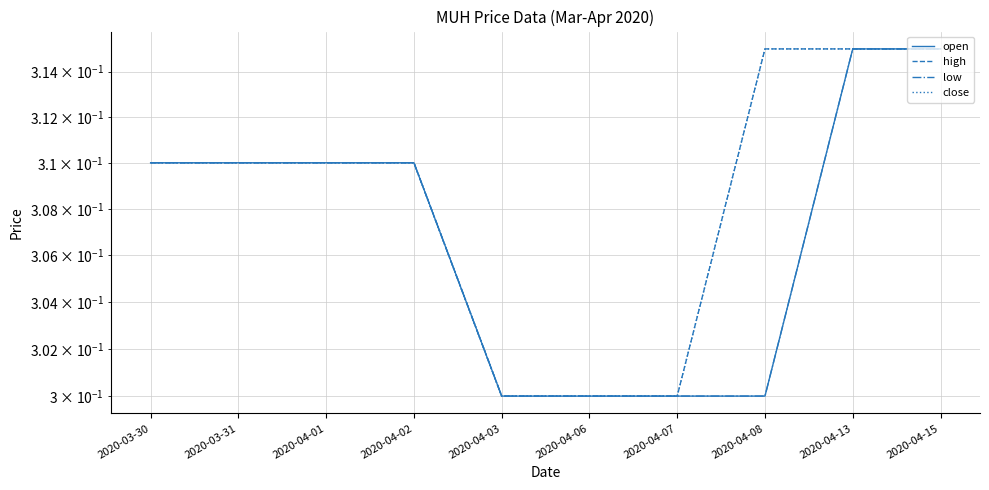

Count the close values in the range 0 to 1.

10